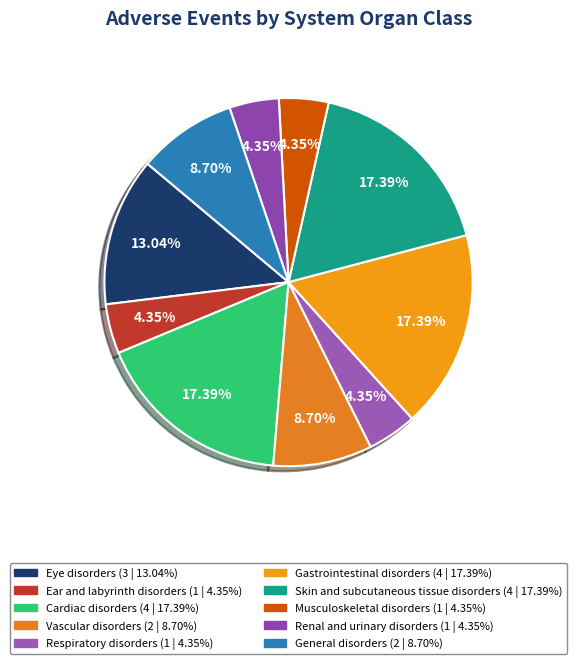

Is there a majority slice in this chart?

No